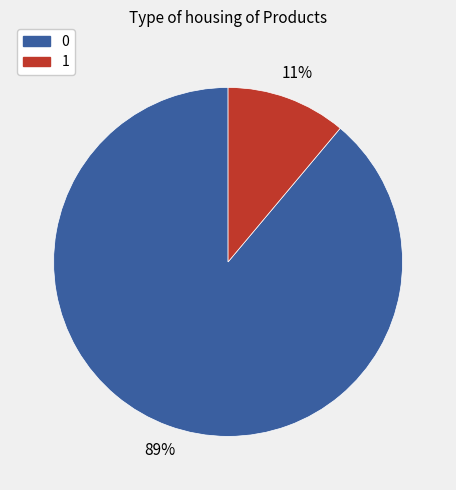

Combined, do 1 and 0 account for over 50%?

Yes